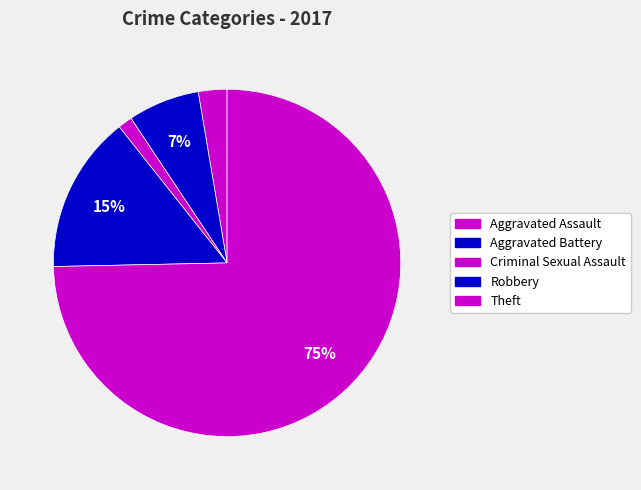

Does Criminal Sexual Assault represent more than half of the total?

No